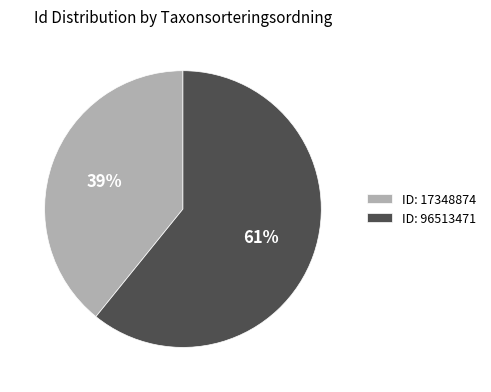

To the nearest percent, what is the difference between the ID: 96513471 and ID: 17348874 slice percentages?

22%